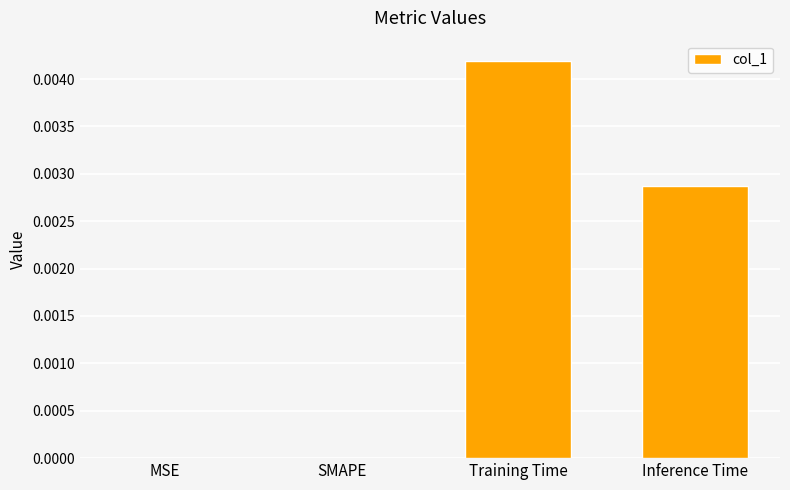

Between Training Time and Inference Time, which is larger?

Training Time